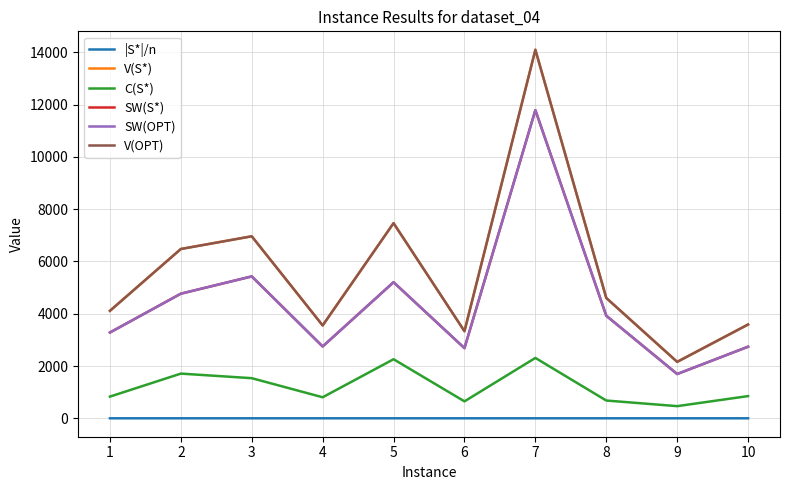

Where is the first local maximum for SW(OPT)?

3